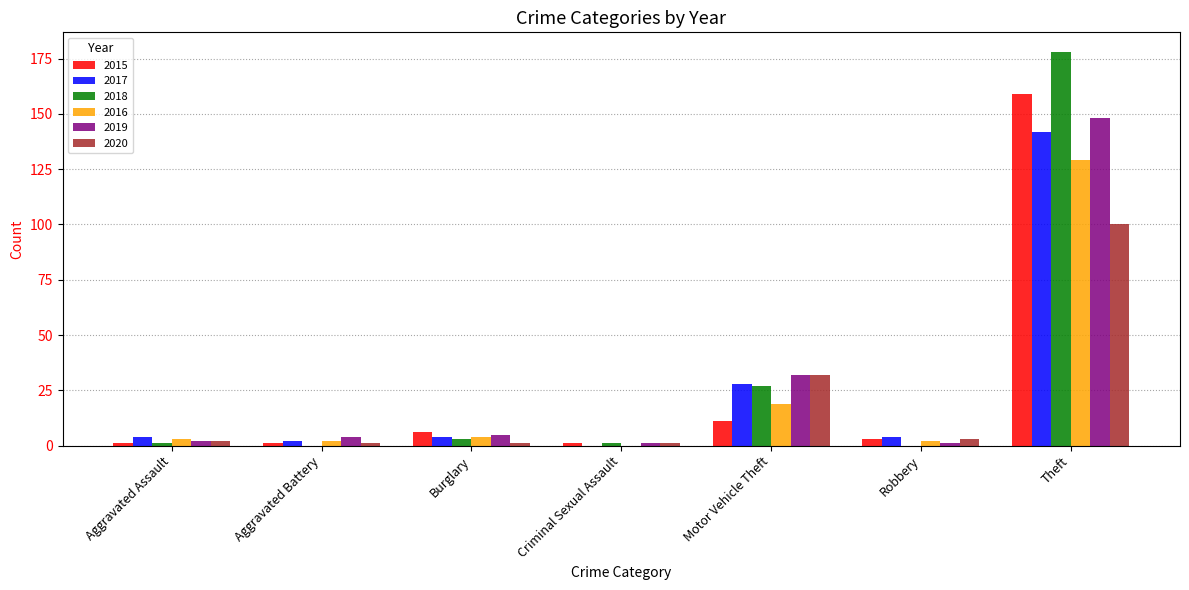

Is the value of 2017 at Criminal Sexual Assault greater than the value of 2015 at Motor Vehicle Theft?

No